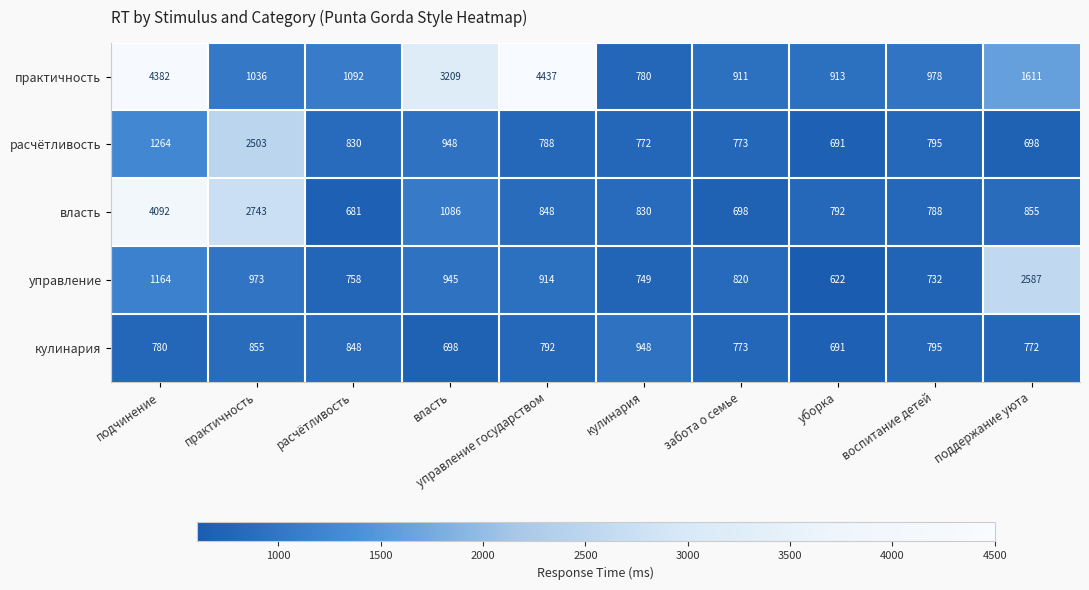

The власть series shows 788 at воспитание детей. True or false?

True